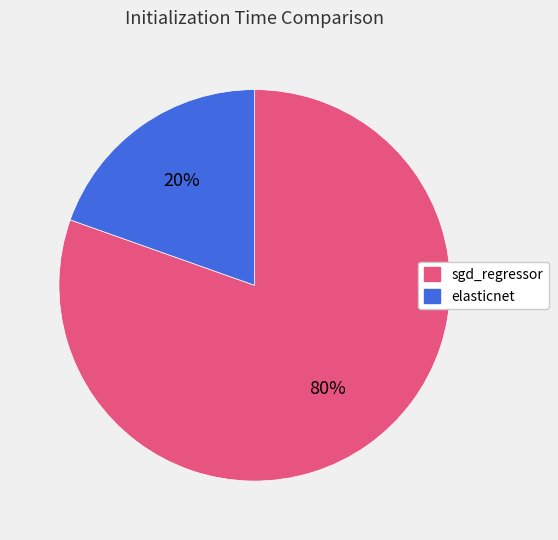

Is it true that sgd_regressor is 80% of the pie?

True